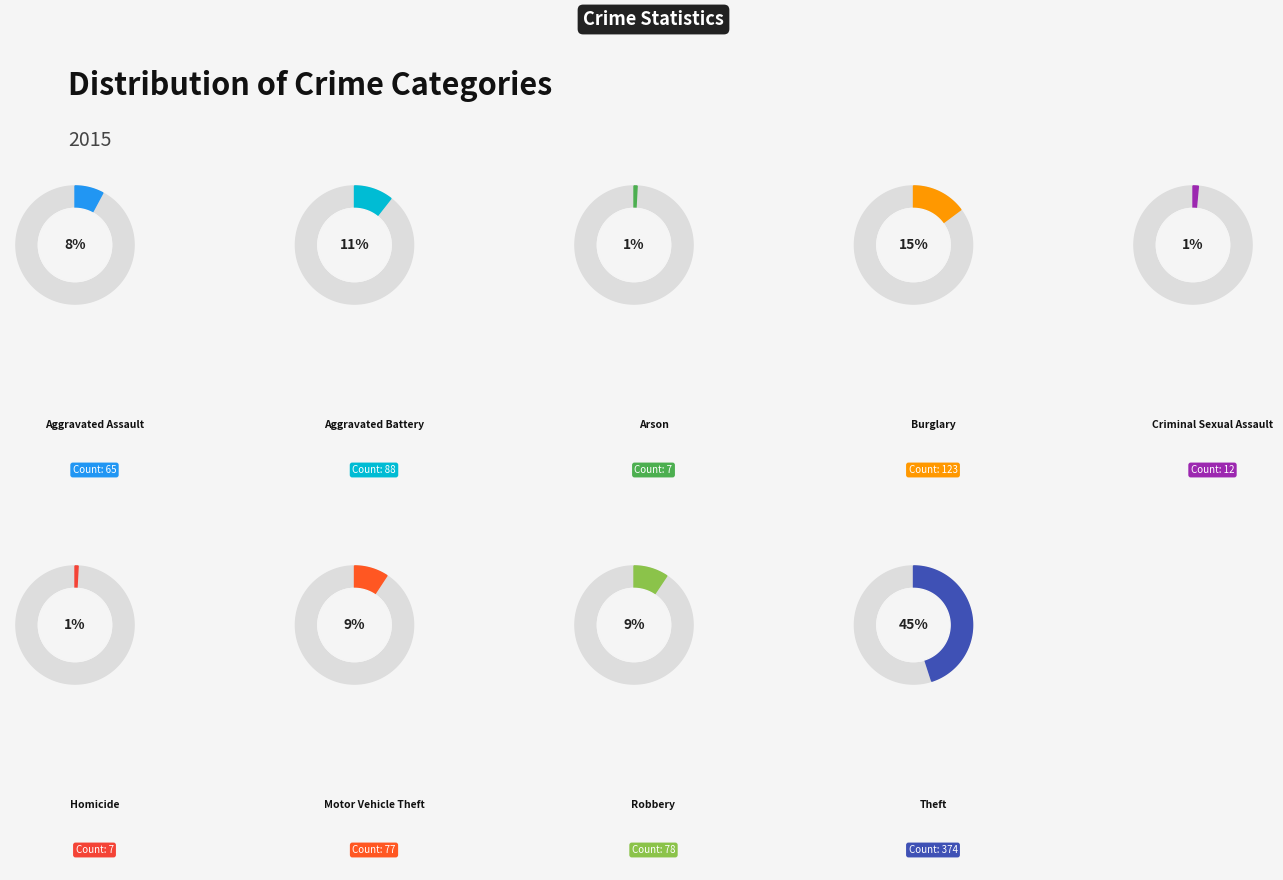

What is the ratio of the value at Theft to the value at Homicide?

53.4